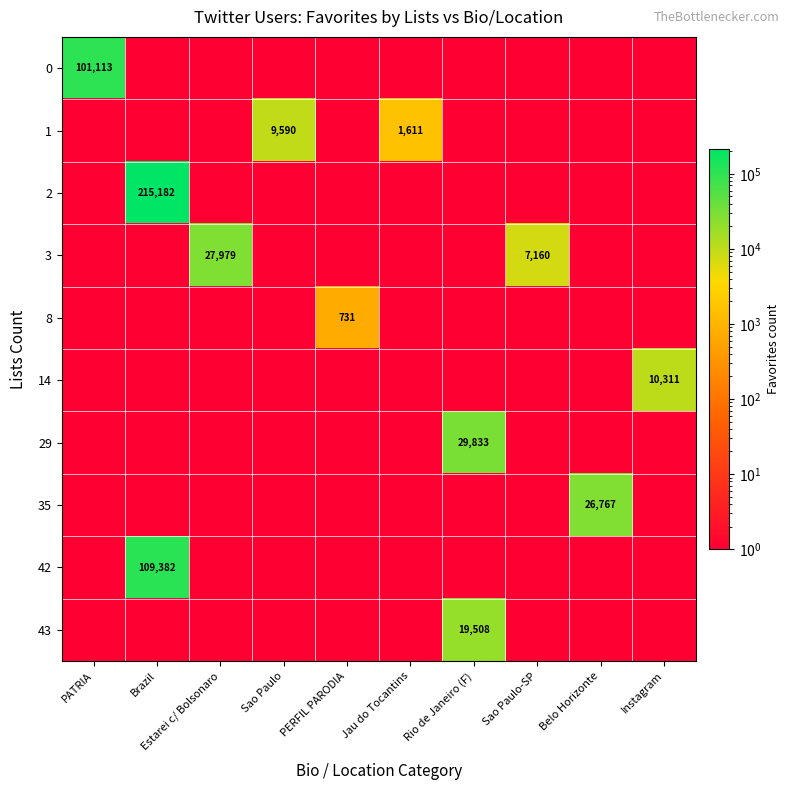

Is it true that 2 equals 215182 at Brazil?

True